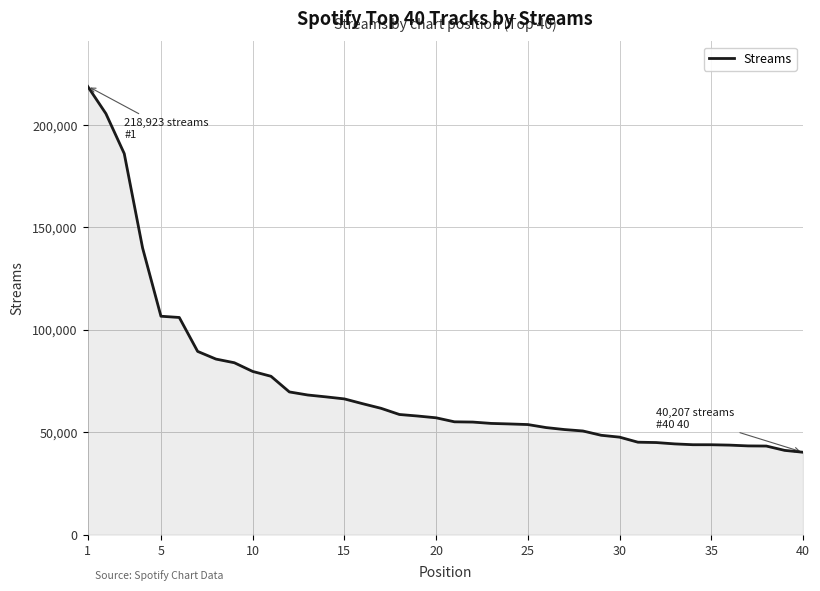

Count the number of categories in the chart.

40